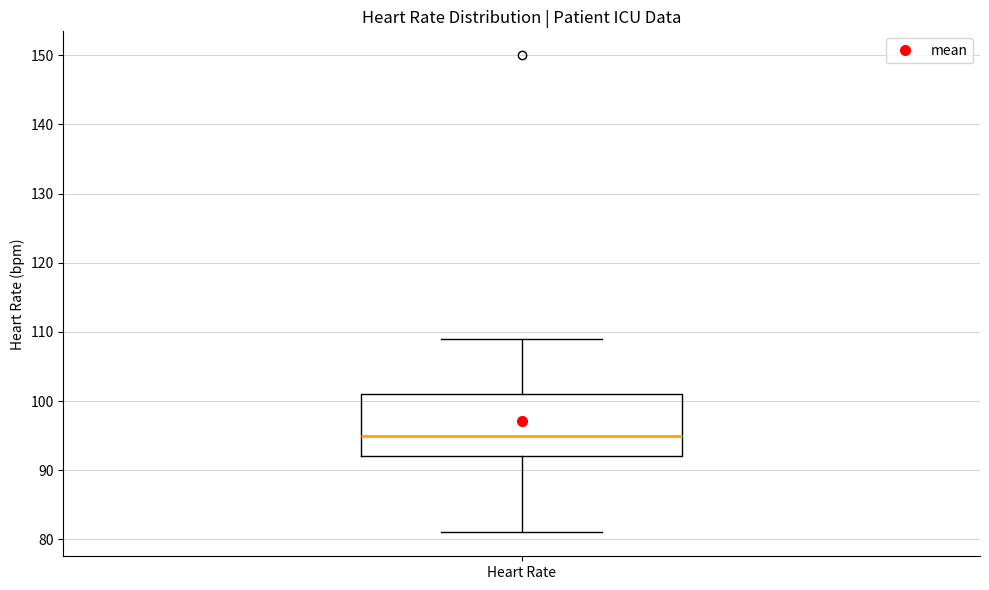

Where does the lower whisker of the box for Heart Rate end on the y-axis? The values are not printed on the chart, so give them approximately, as read against the axis.

81